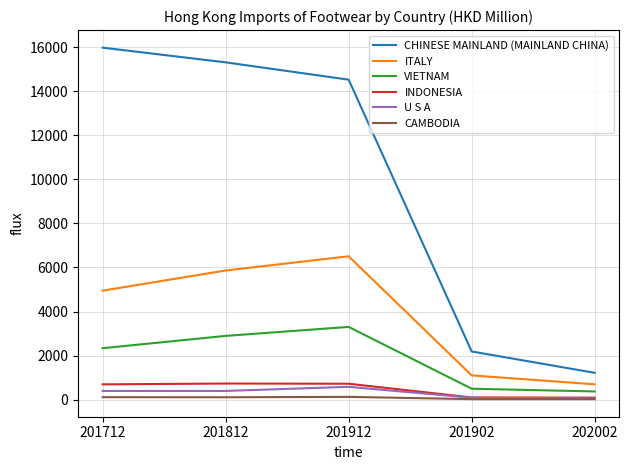

What is the highest value of the CHINESE MAINLAND (MAINLAND CHINA) series?

15973.8